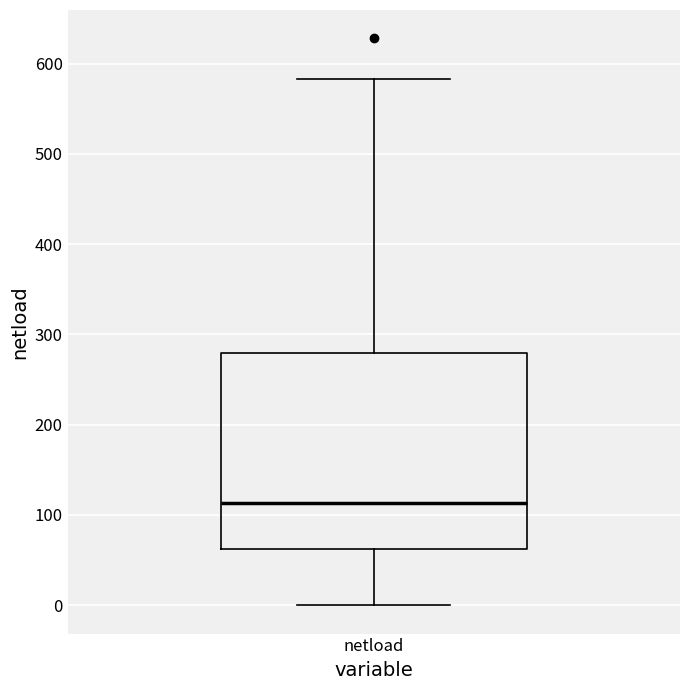

Where does the lower whisker of the box for netload end on the y-axis? The values are not printed on the chart, so give them approximately, as read against the axis.

0